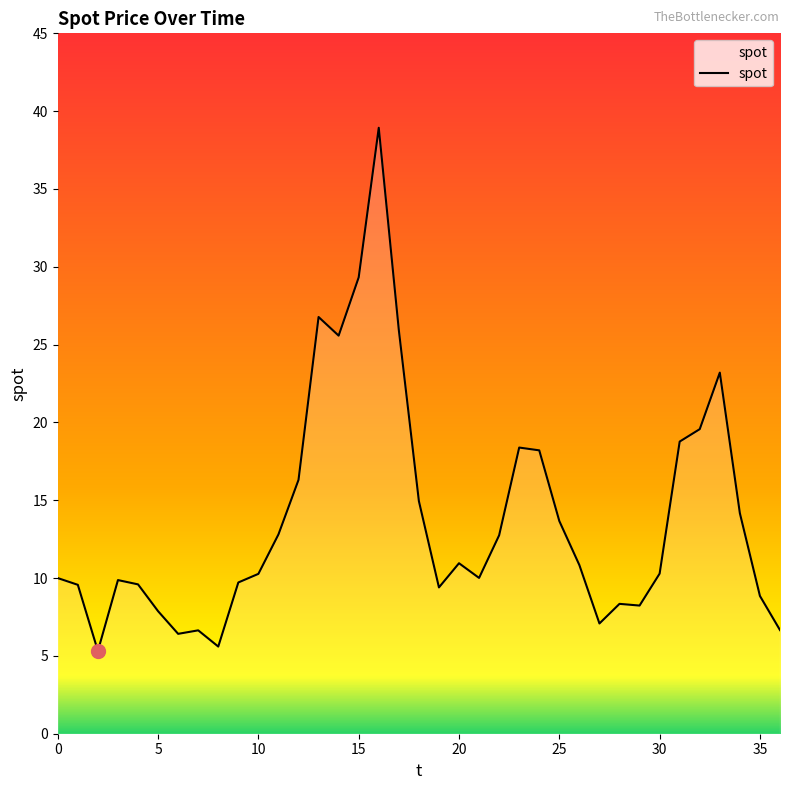

What is the minimum value shown in the chart?

5.3